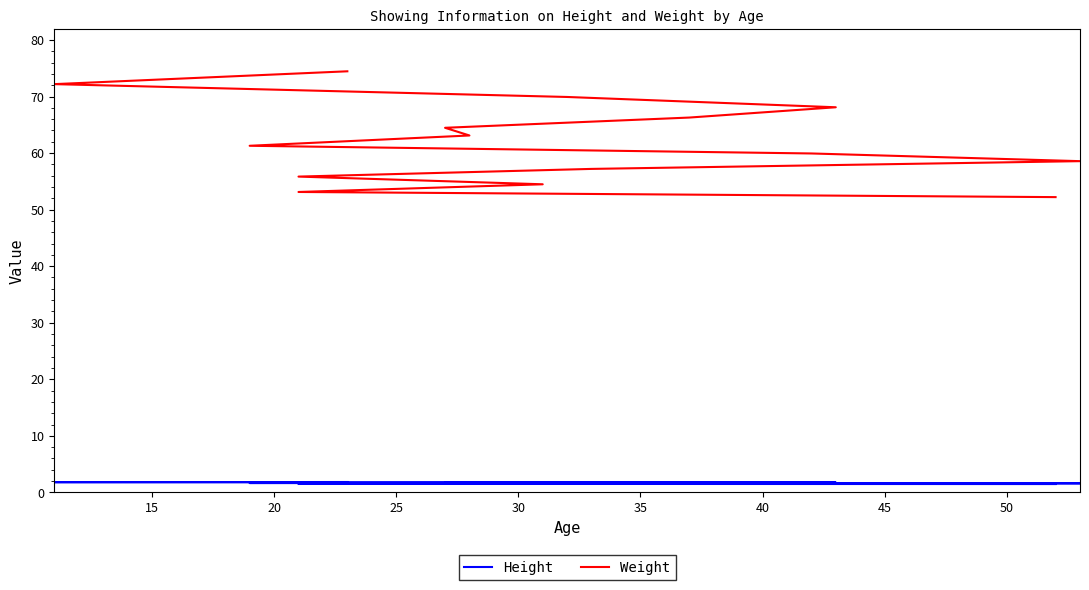

How many values in the Weight series exceed 61?

8